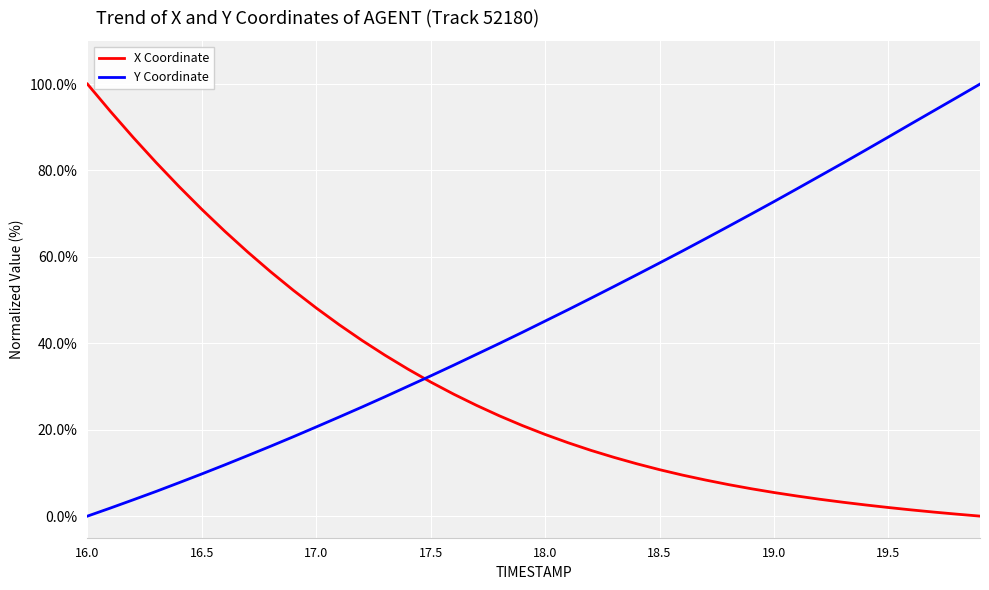

Rank the series by their average value, from lowest to highest.

X Coordinate, Y Coordinate